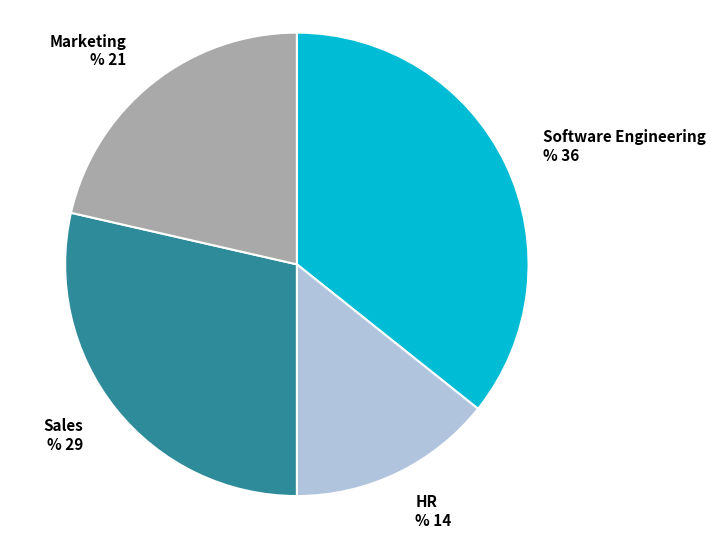

Does Sales represent more than half of the total?

No